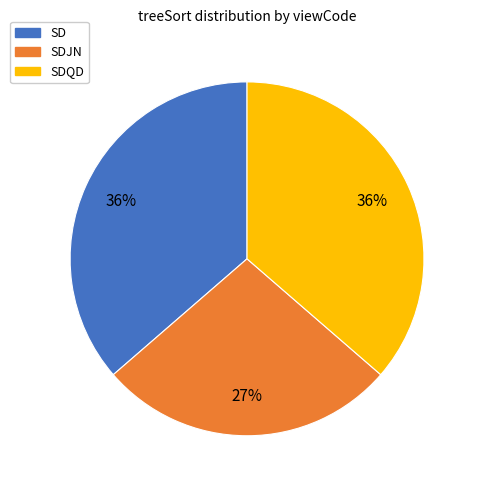

To the nearest percent, what is the average slice percentage?

33%